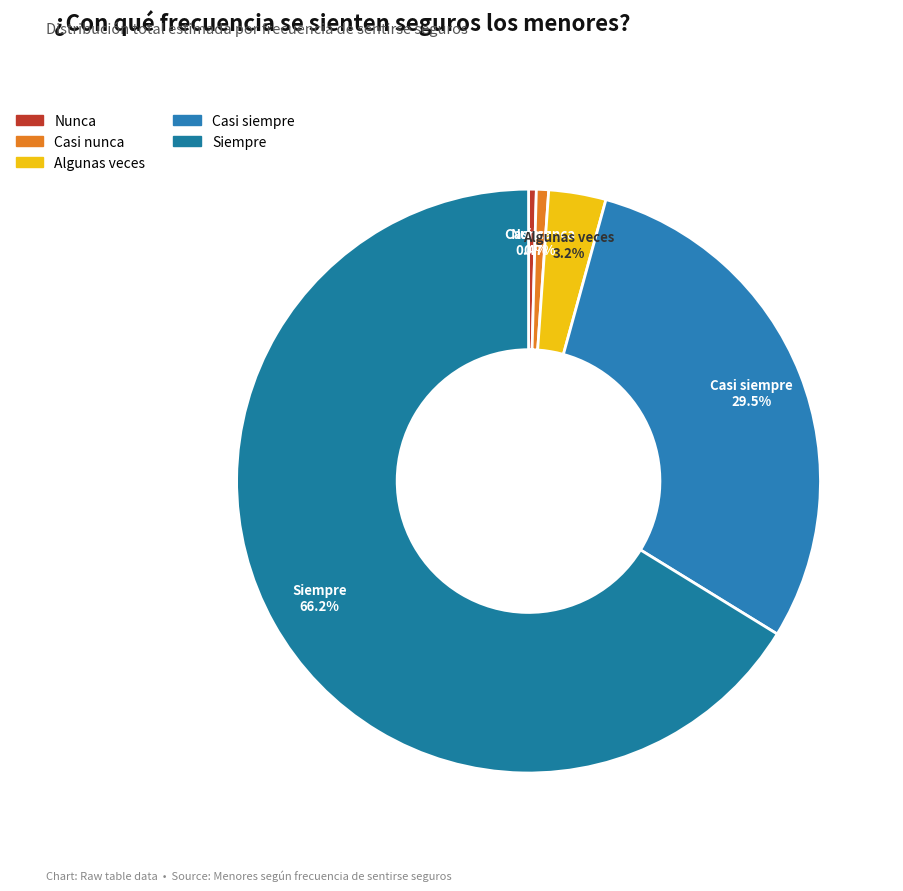

Which slice represents more than half of the pie?

Siempre